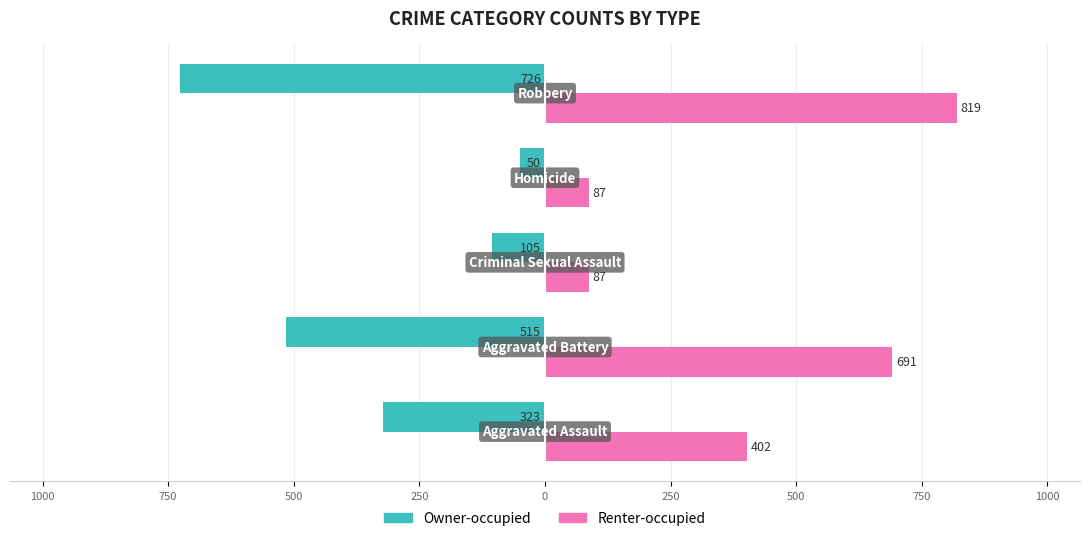

What is the difference between the maximum and minimum values in the Renter-occupied series?

732